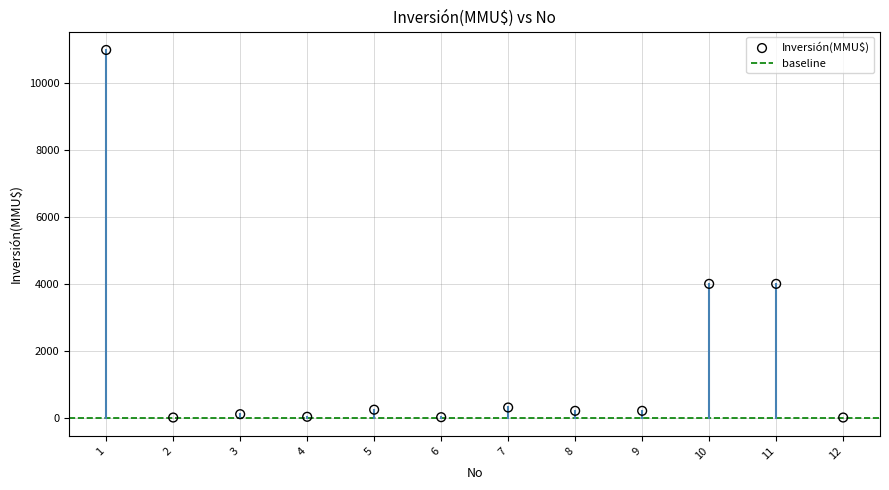

What is the range of Y values (max minus min)?

11000